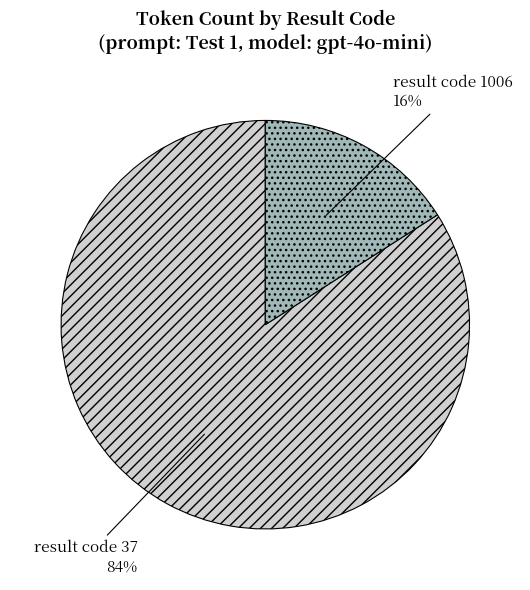

To the nearest percent, what is the difference between the largest and smallest slice percentages?

68%